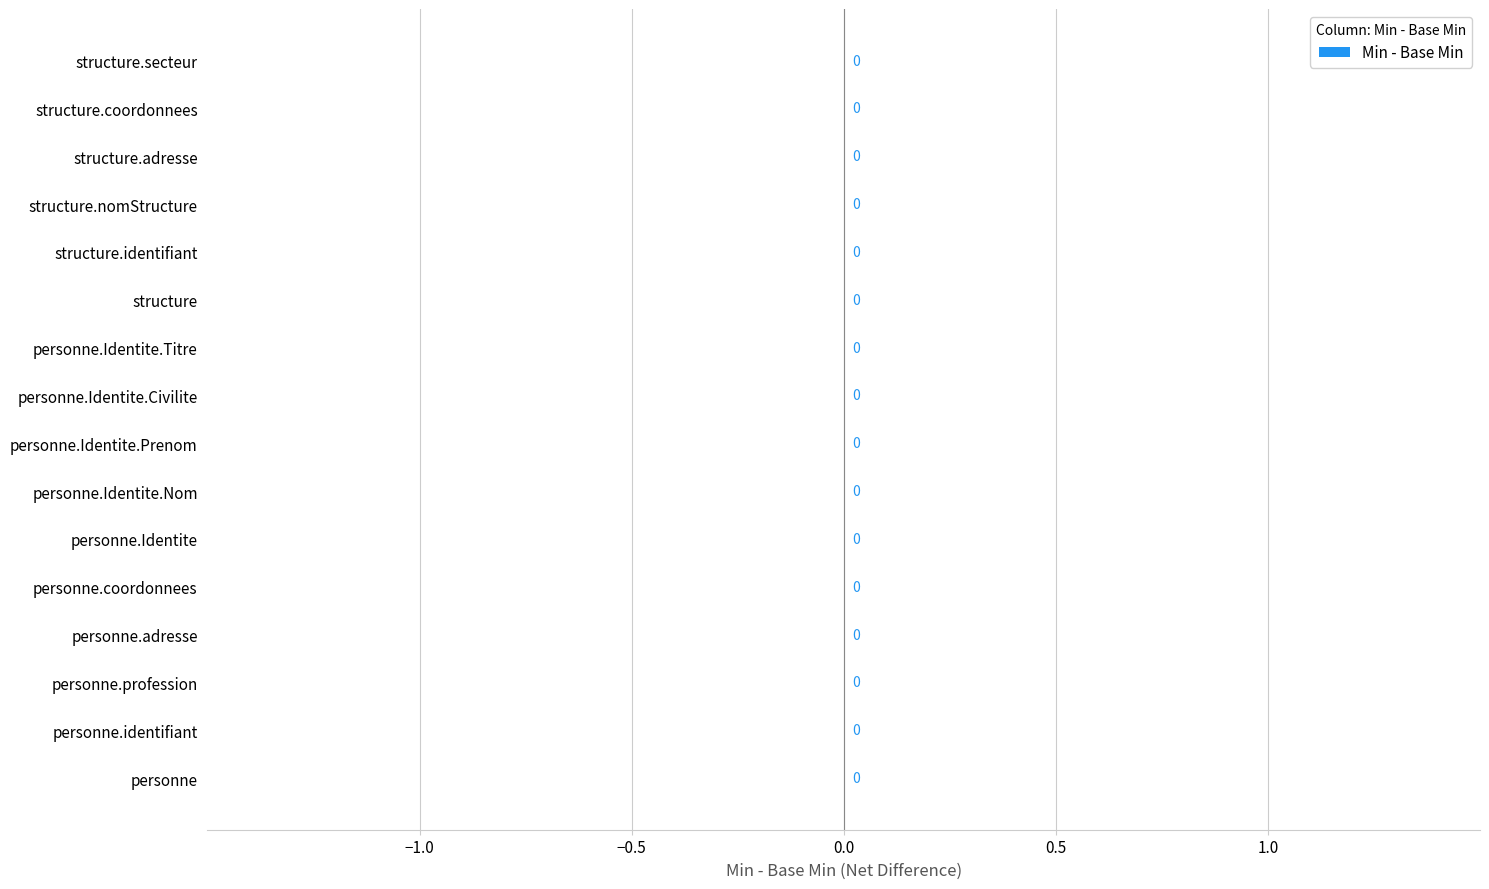

The Min series shows 1 at ContactPoint. True or false?

False